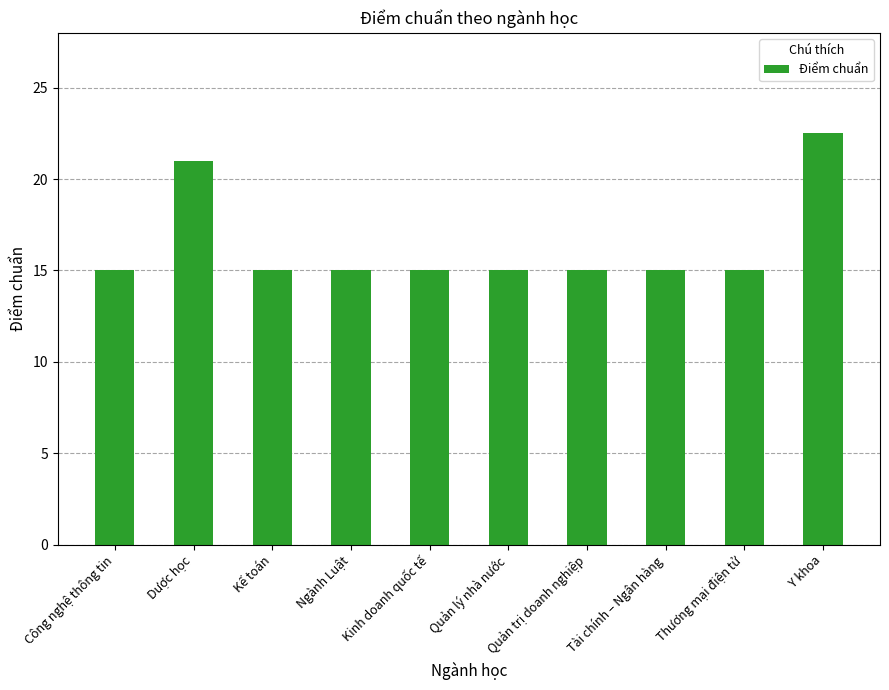

What is the ratio of the value at Kinh doanh quốc tế to the value at Kế toán?

1.0